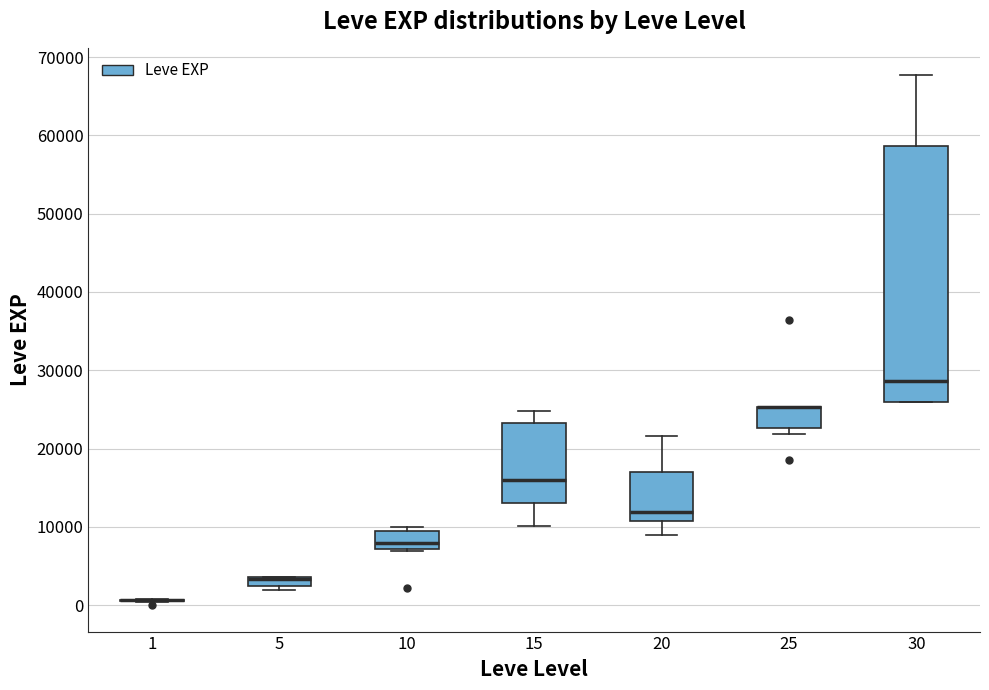

Which box is the tallest, from its lower edge to its upper edge?

30